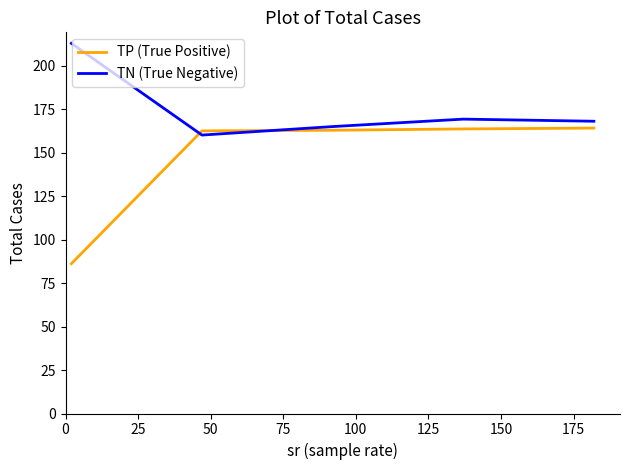

List the series in order of their peak value, highest first.

TN (True Negative), TP (True Positive)